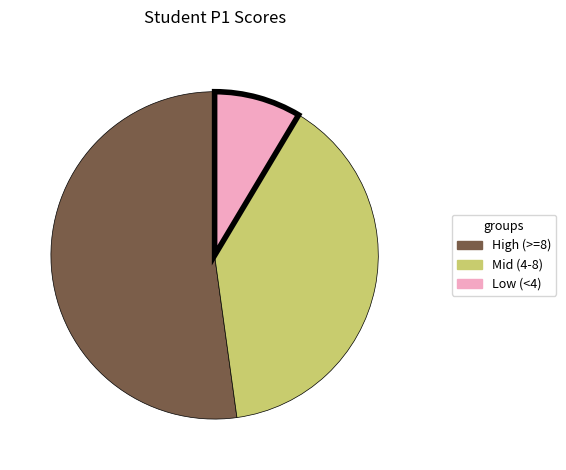

Rank the categories by value from lowest to highest.

Low (<4), Mid (4-8), High (>=8)